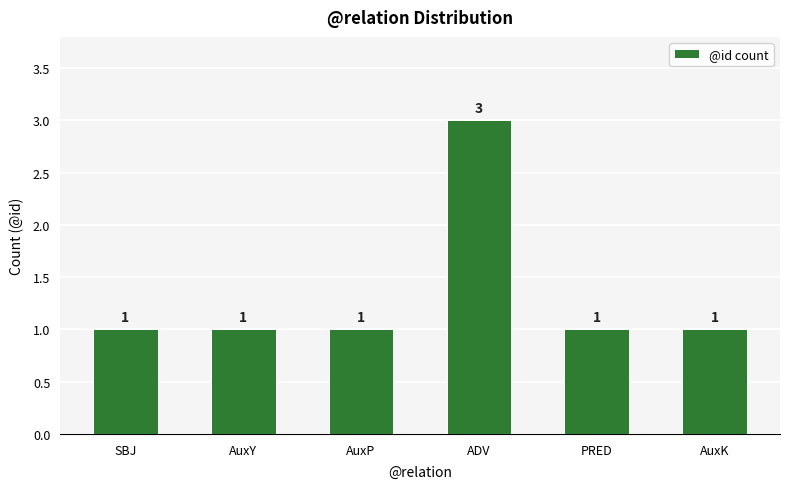

Count the values in the range 1 to 2.

5